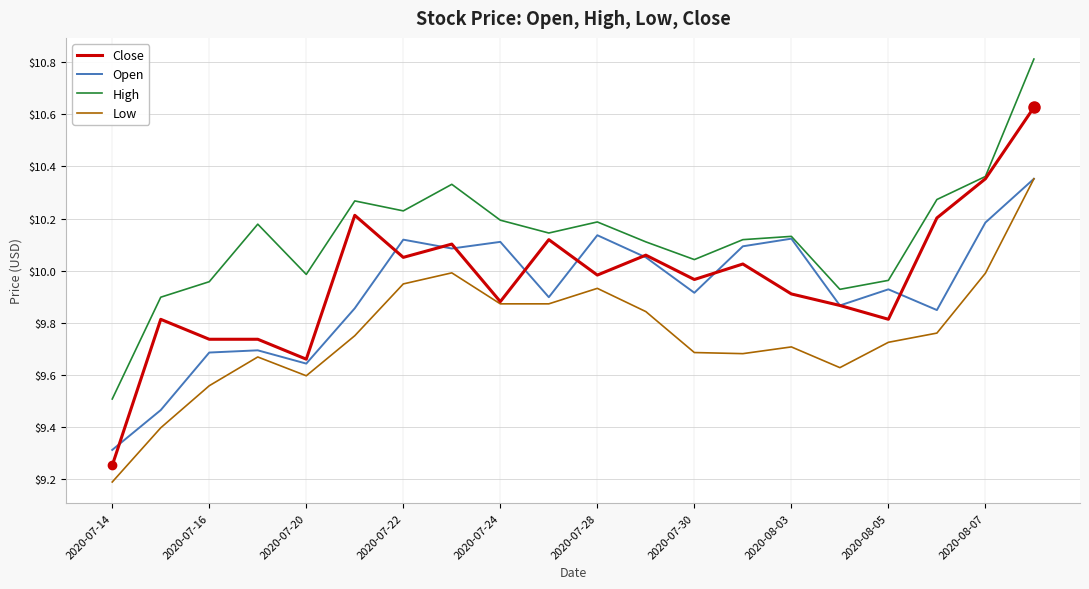

What is the maximum value shown in the chart?

10.8